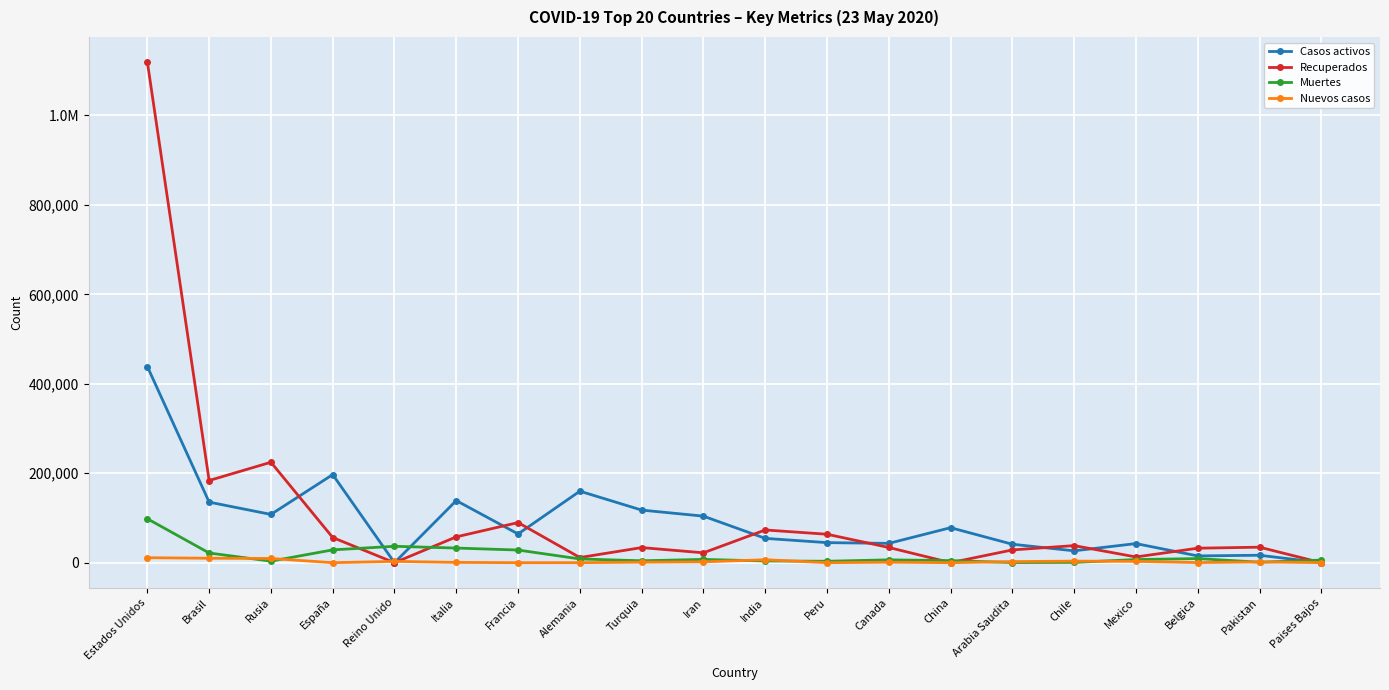

Reading left to right, extract all data points from this chart.

Casos activos: Estados Unidos=438562	Brasil=135430	Rusia=107936	España=196958	Reino Unido=0	Italia=138840	Francia=64209	Alemania=159900	Turquia=117602	Iran=104072	India=54385	Peru=44848	Canada=43207	China=78258	Arabia Saudita=41236	Chile=26546	Mexico=42725	Belgica=15155	Pakistan=16653	Paises Bajos=0
Recuperados: Estados Unidos=1119429	Brasil=183729	Rusia=224558	España=56268	Reino Unido=0	Italia=57752	Francia=89721	Alemania=11514	Turquia=33776	Iran=22090	India=73170	Peru=63606	Canada=34031	China=79	Arabia Saudita=28546	Chile=38174	Mexico=12813	Belgica=32418	Pakistan=34683	Paises Bajos=0
Muertes: Estados Unidos=98222	Brasil=21678	Rusia=3388	España=28678	Reino Unido=36675	Italia=32735	Francia=28289	Alemania=8354	Turquia=4308	Iran=7359	India=3868	Peru=3244	Canada=6352	China=4634	Arabia Saudita=379	Chile=673	Mexico=6989	Belgica=9237	Pakistan=1101	Paises Bajos=5811
Nuevos casos: Estados Unidos=11119	Brasil=9947	Rusia=9434	España=0	Reino Unido=2959	Italia=669	Francia=0	Alemania=55	Turquia=1186	Iran=1869	India=6629	Peru=0	Canada=1110	China=0	Arabia Saudita=2442	Chile=3536	Mexico=2960	Belgica=299	Pakistan=1743	Paises Bajos=176